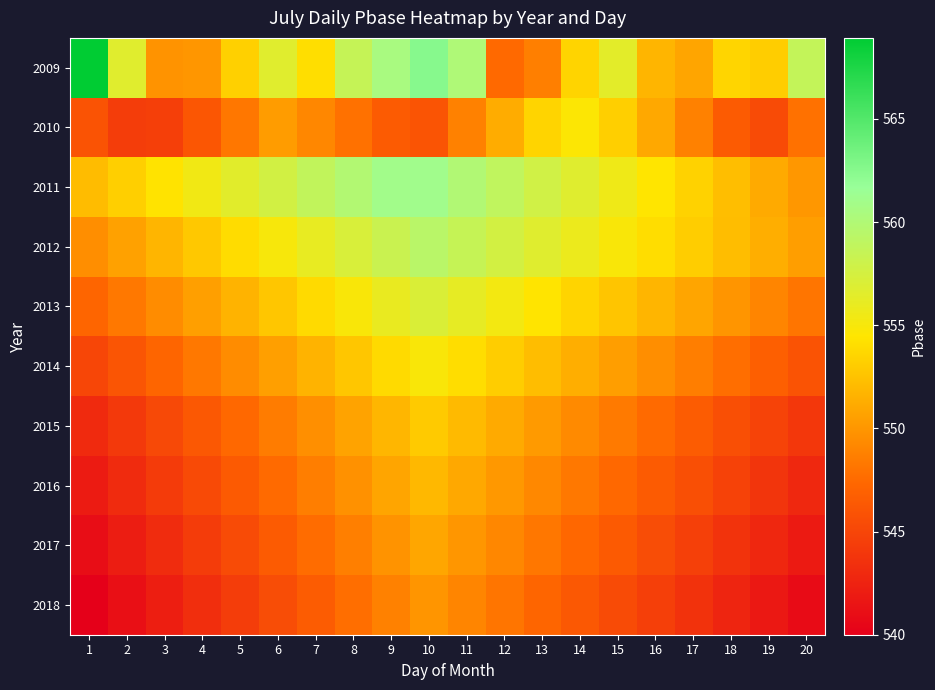

Rank the series at 9 from highest to lowest value.

2011, 2009, 2012, 2013, 2014, 2015, 2016, 2017, 2018, 2010